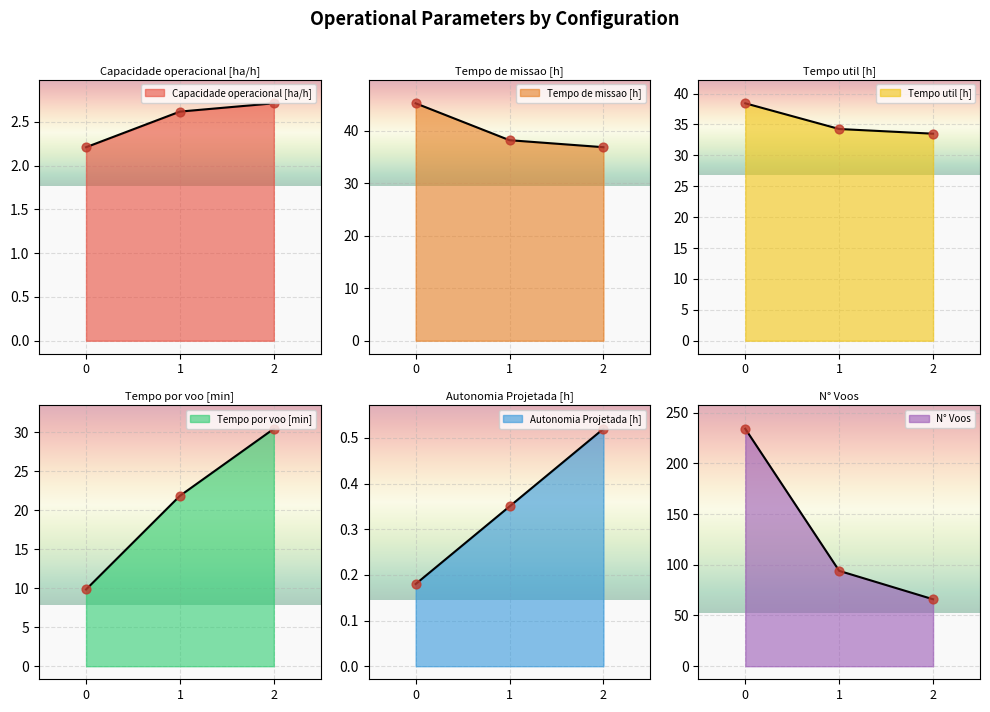

What are all the series names shown in the legend?

Capacidade operacional [ha/h], Tempo de missao [h], Tempo util [h], Tempo por voo [min], Autonomia Projetada [h], N° Voos